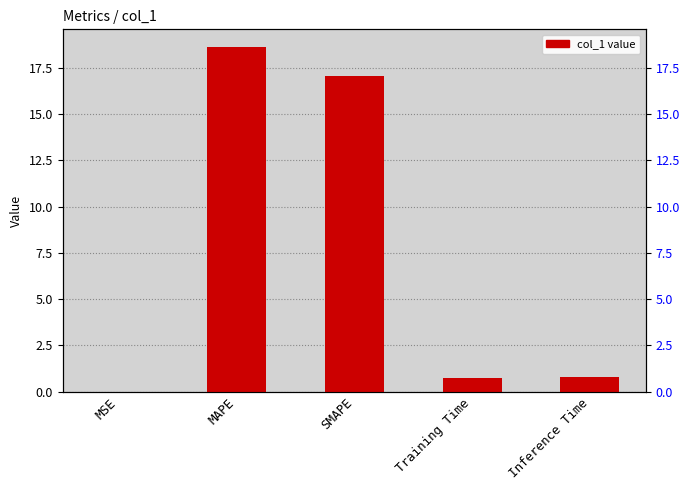

What is the label of the 2nd bar from the left?

MAPE